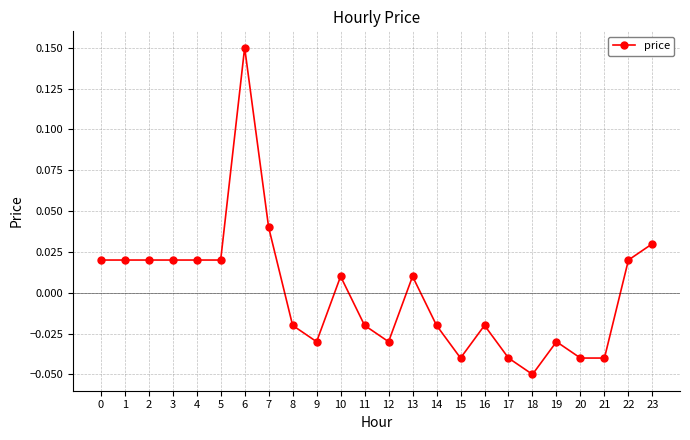

True or false: the data has more than 2 interior local peaks.

True